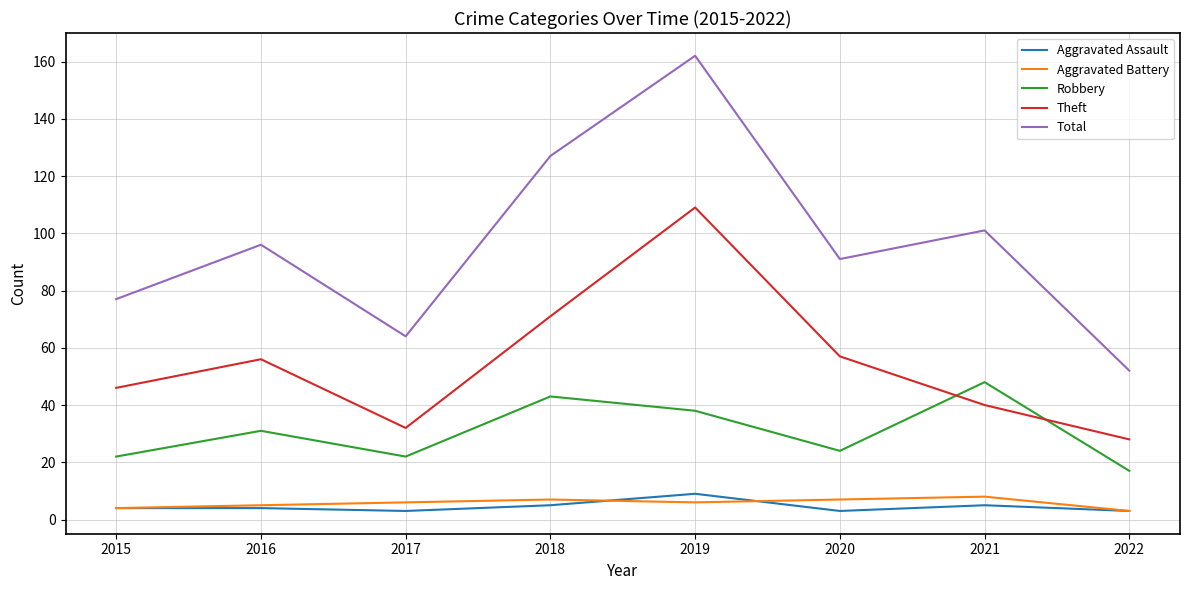

Is this an area chart (filled region under the line)?

No